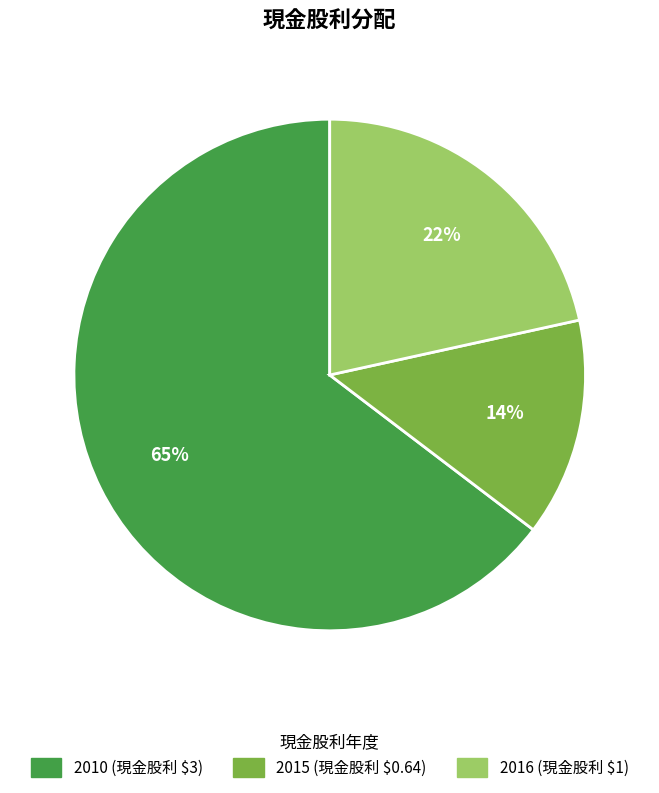

To the nearest percent, what is the average slice percentage?

33%